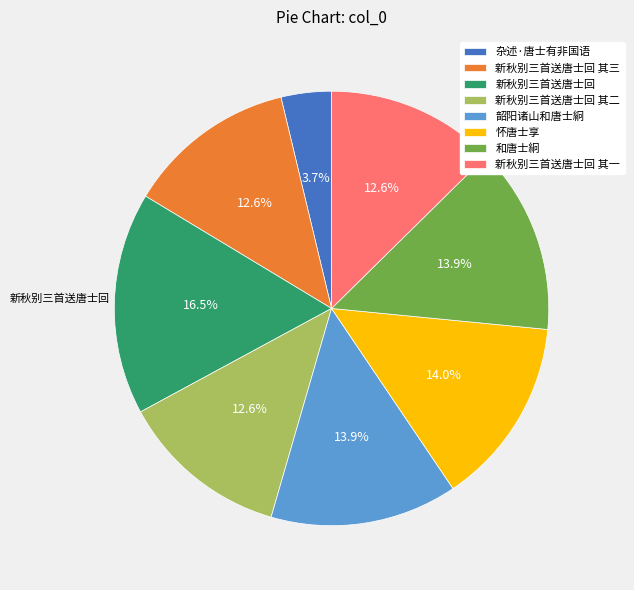

Which slice is the smallest?

杂述·唐士有非国语